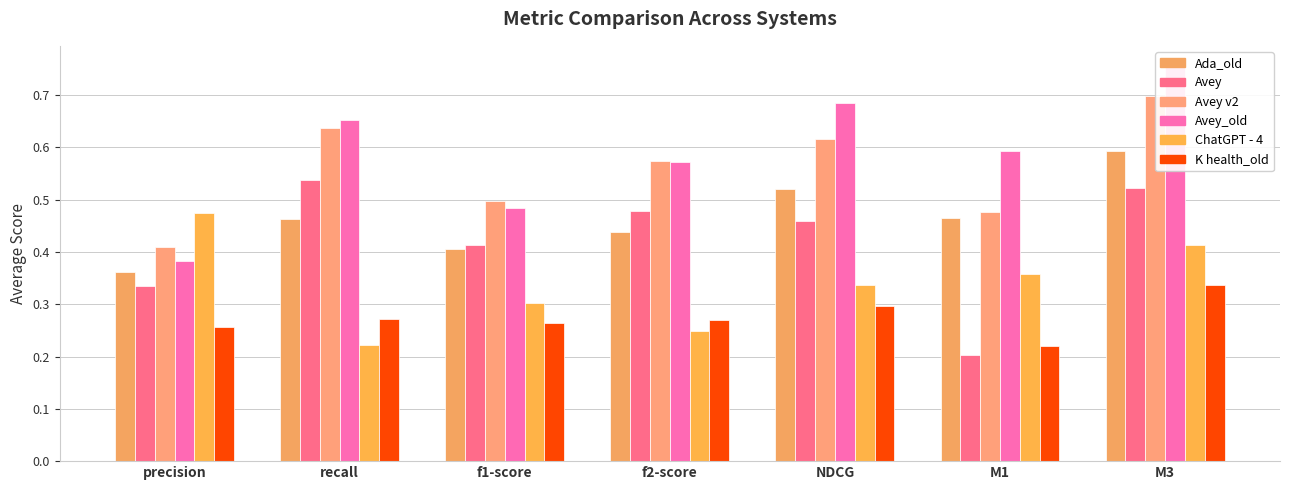

How many bars are there in total?

42